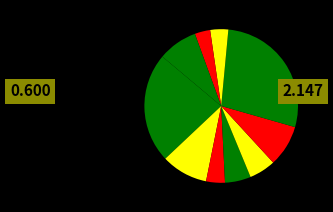

Count the number of slices in the pie.

10